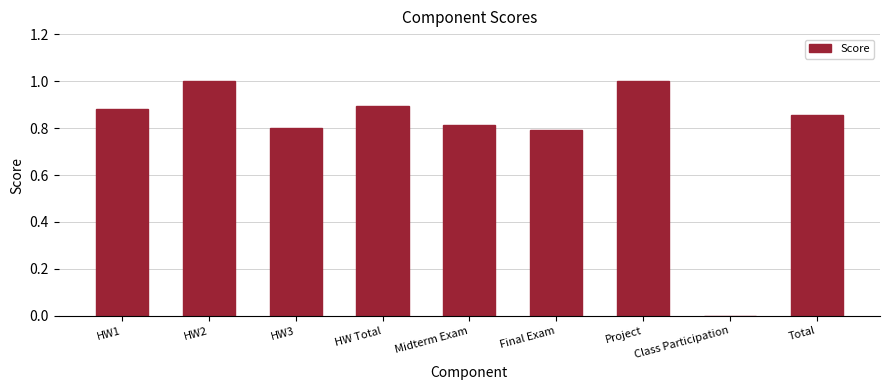

Where is the data nearest to the value 0?

Class Participation